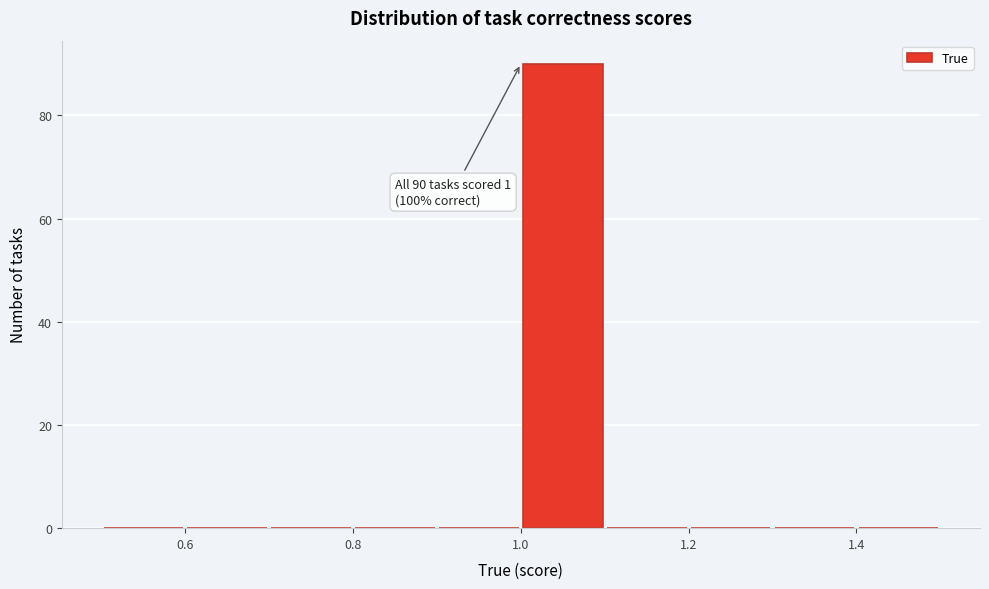

Over which range of the x-axis is the bar tallest?

1.0 to 1.1